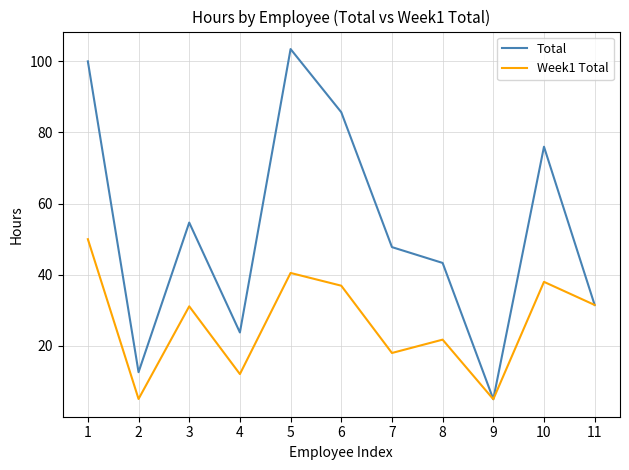

What is the sum of the Week1 Total values at 2 and 9?

10.1